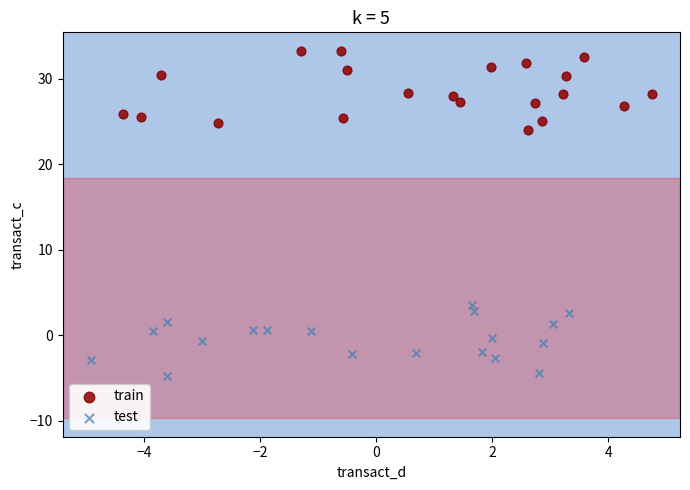

Which series contains the lowest Y value?

test